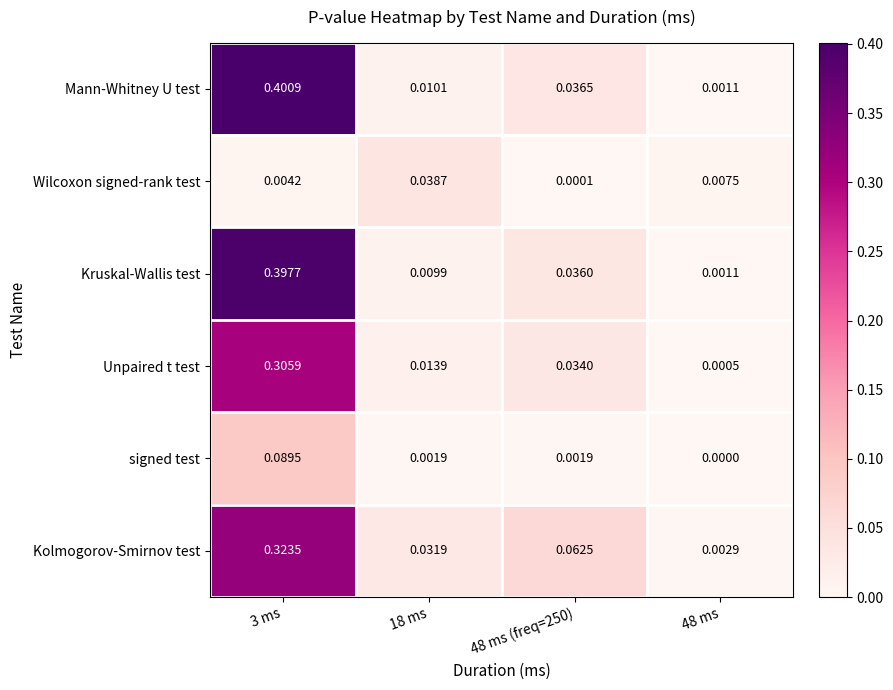

Which series has the largest total across all categories?

Mann-Whitney U test